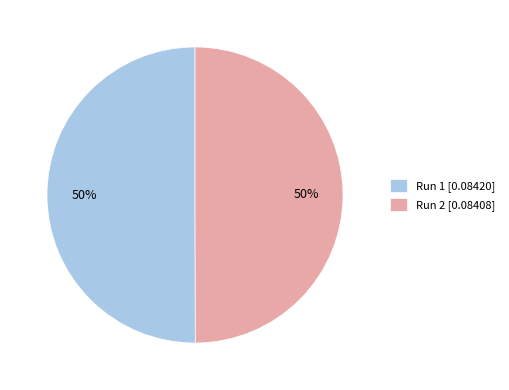

To the nearest percent, what percentage of the pie is Run 1?

50%